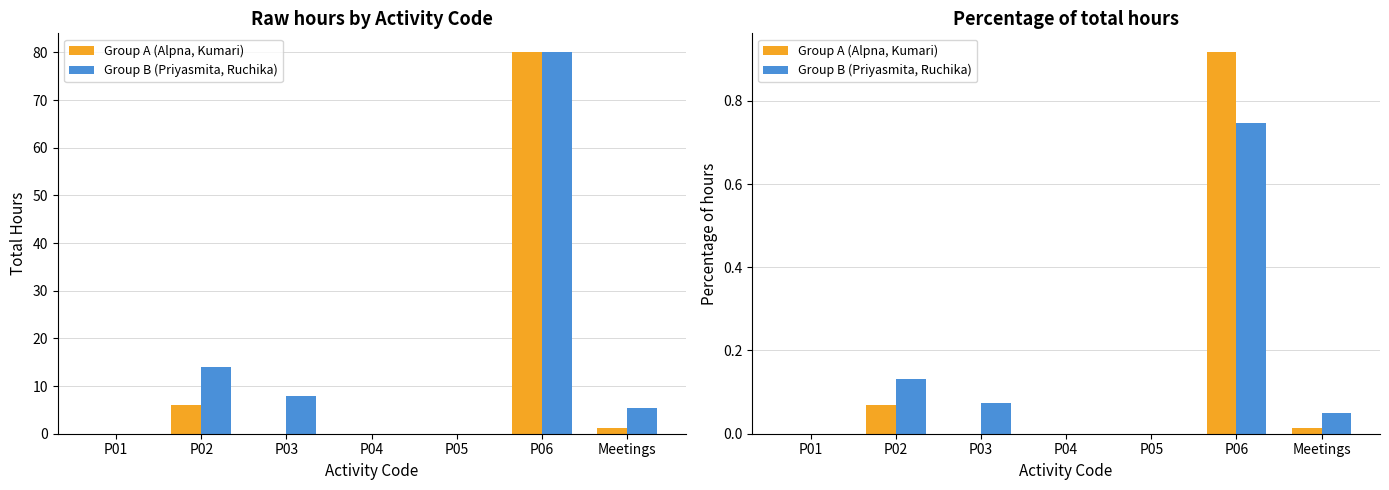

How many data points does each series have?

7